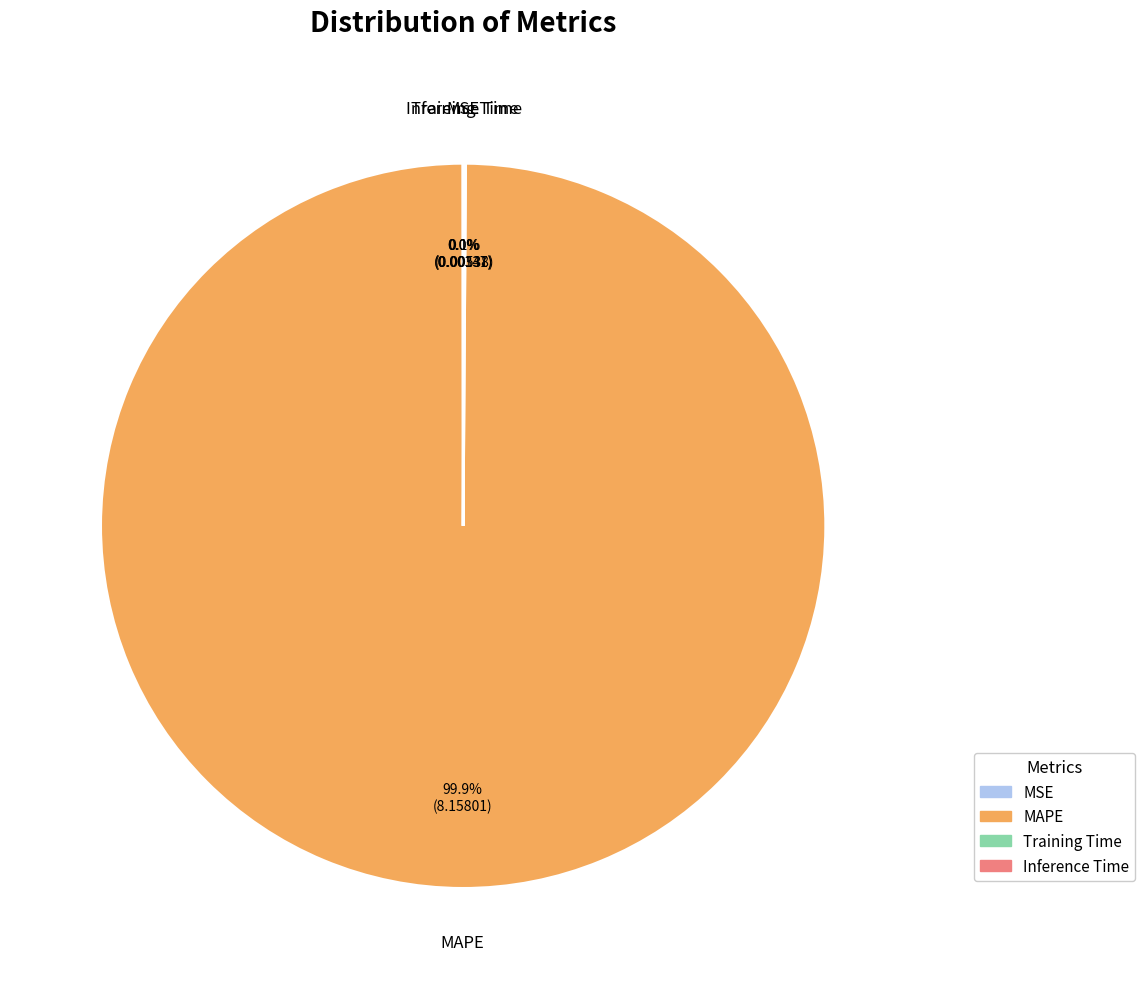

Is there a majority slice in this chart?

Yes